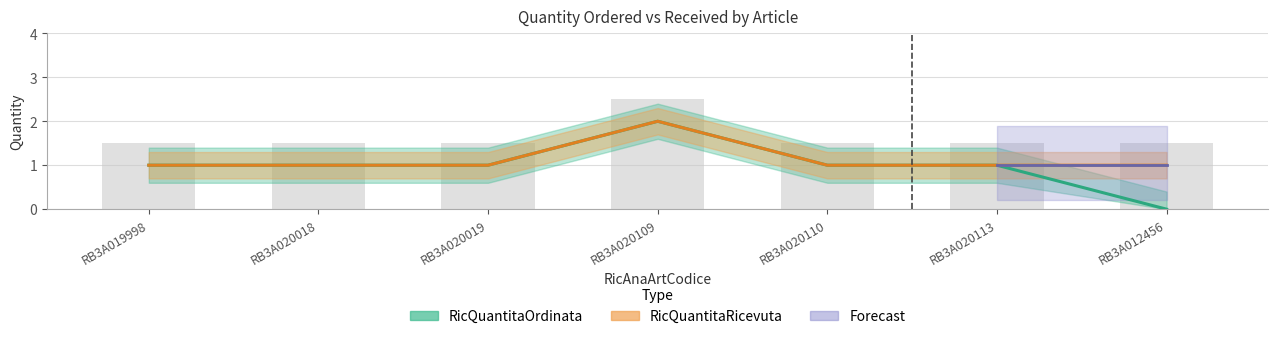

Is the value of RicQuantitaRicevuta at RB3A020109 greater than the value of RicQuantitaOrdinata at RB3A020110?

Yes